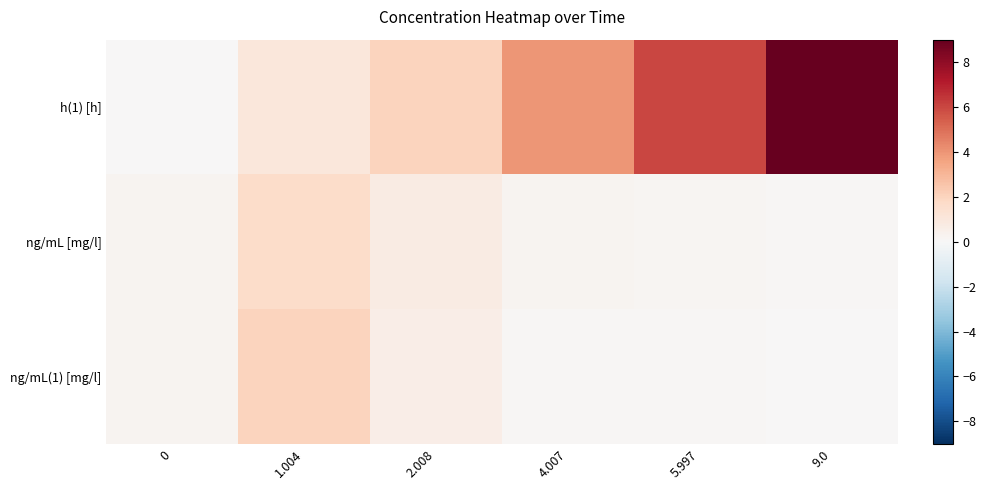

At how many categories does at least one series exceed 2?

4